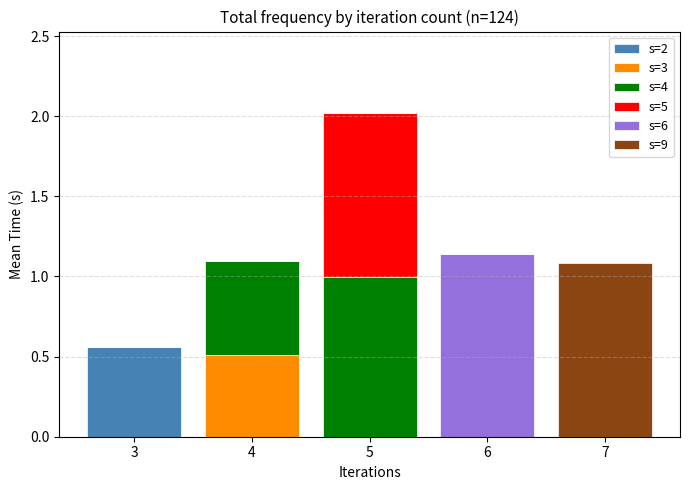

At which category is the sum across all series the highest?

5